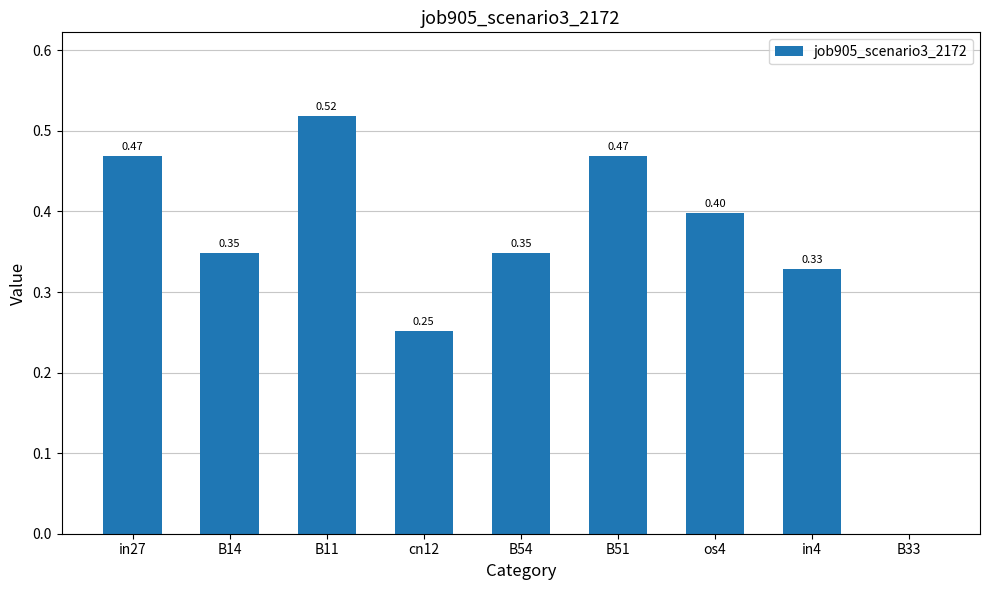

True or false: the data shows 0.6 at os4.

False